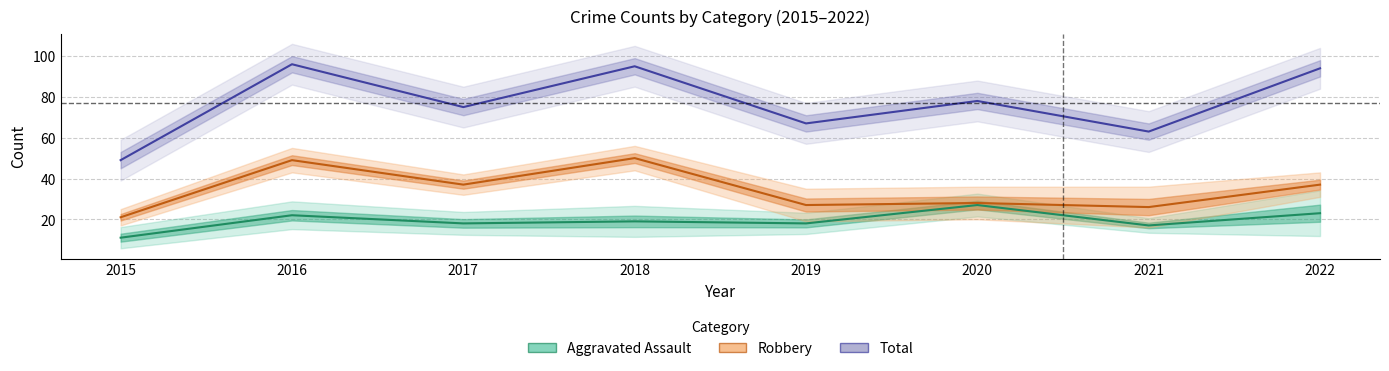

Which series has the largest total across all categories?

Total